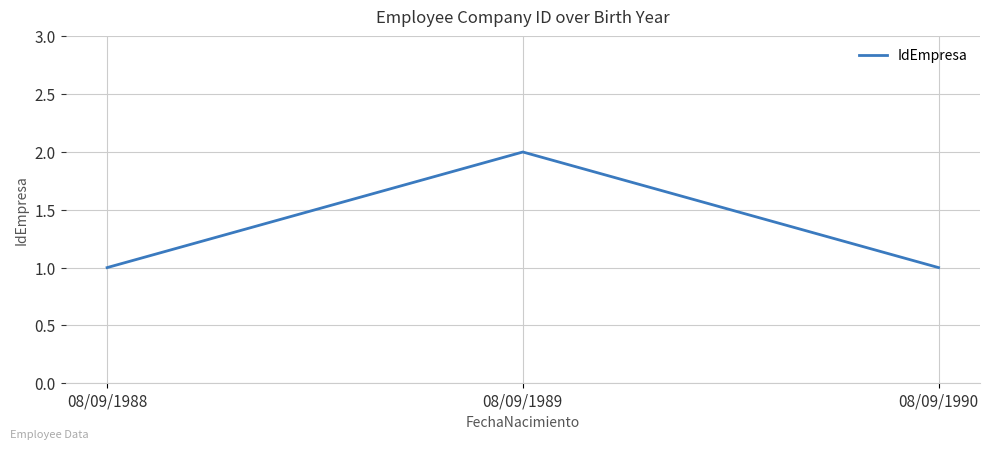

True or false: the data shows 1 at 08/09/1990.

True